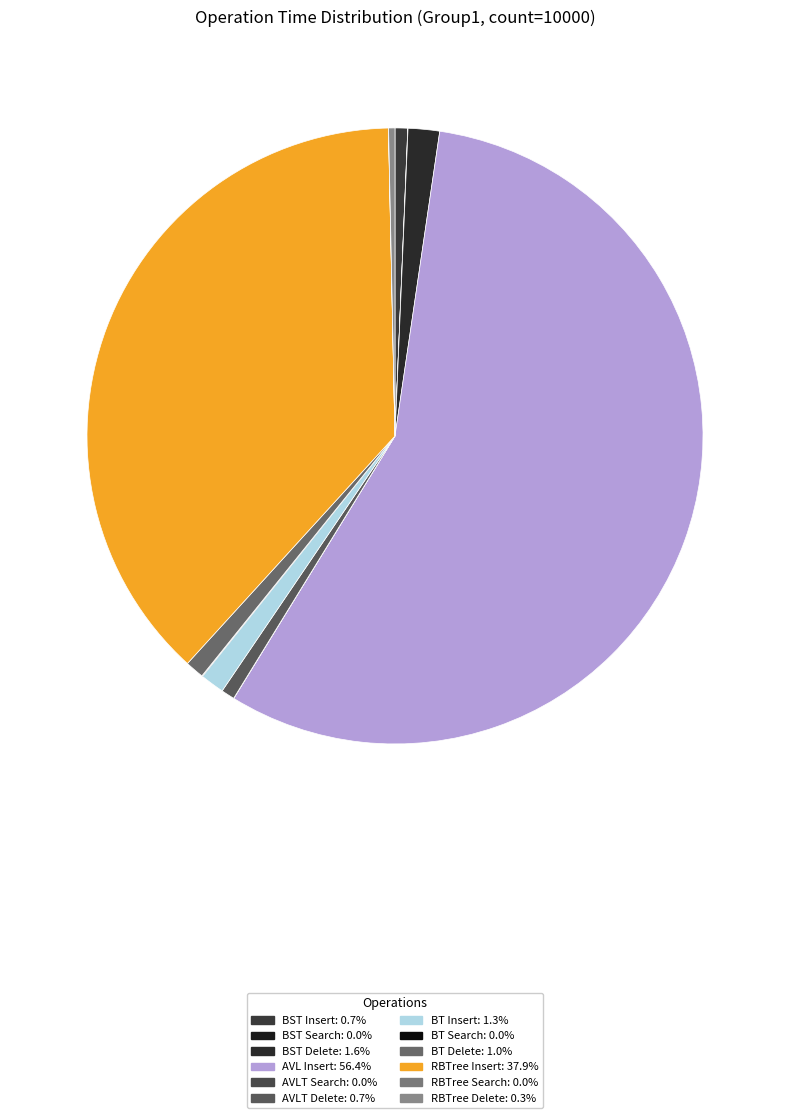

Is the sum of BT Insert and BT Search greater than half?

No